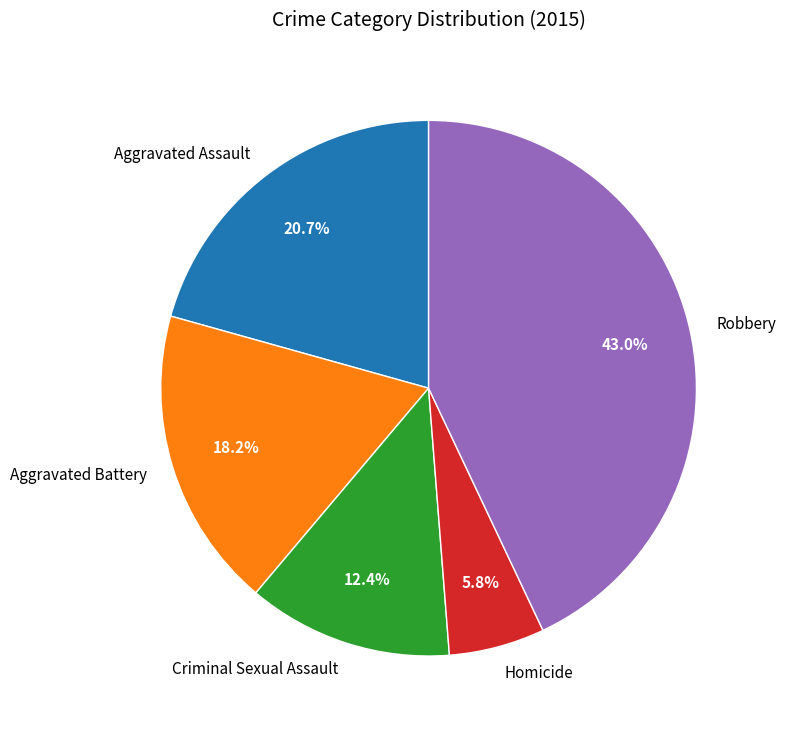

How many slices are in this pie chart?

5